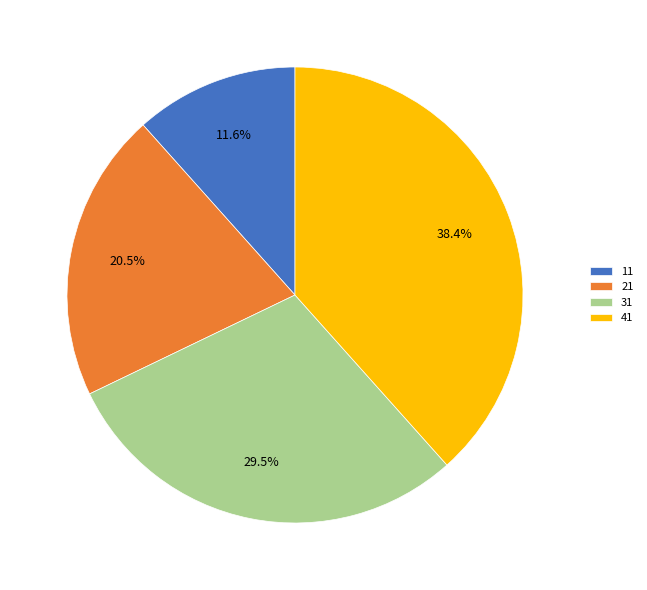

What percentage do 31 and 21 together represent?

50.0%